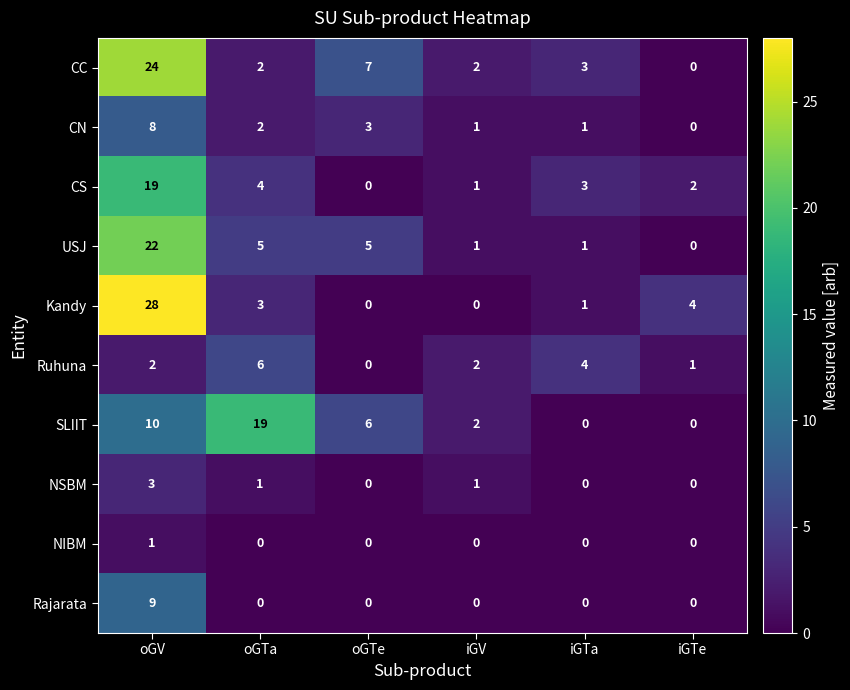

Which series has the largest range (max minus min)?

Kandy